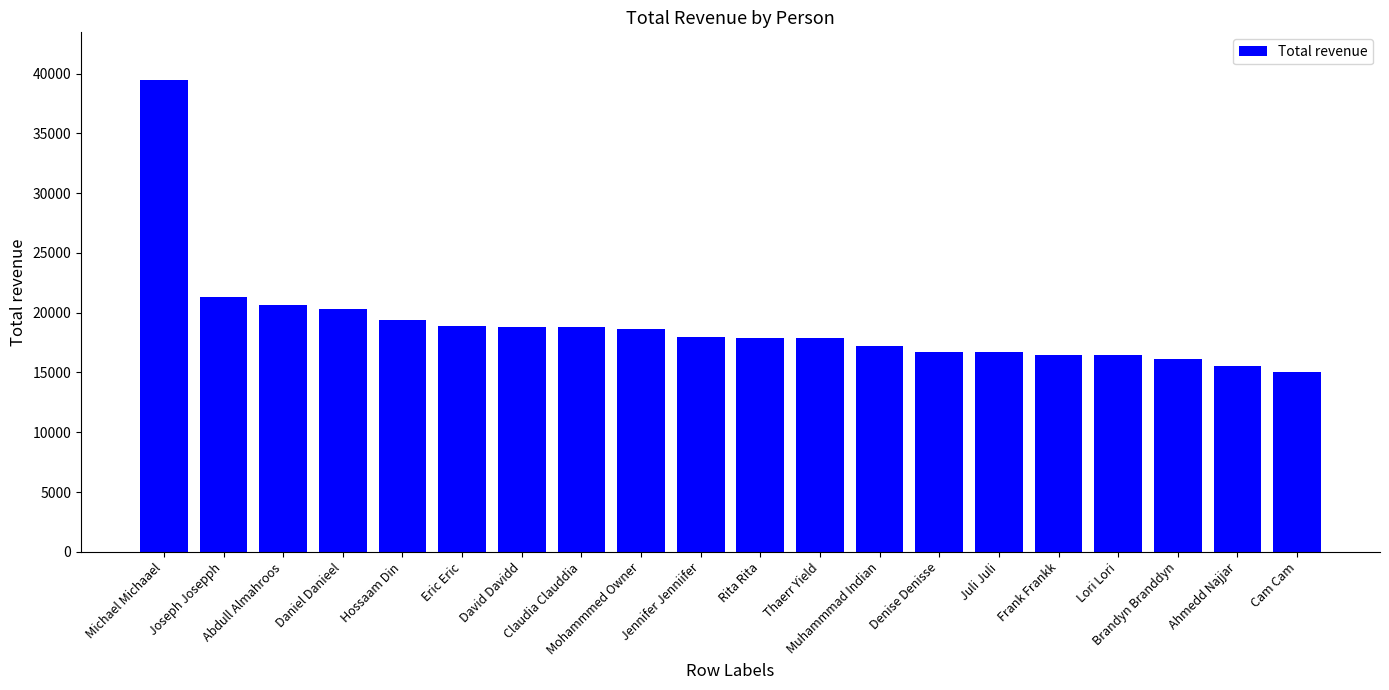

What is the maximum value shown in the chart?

39501